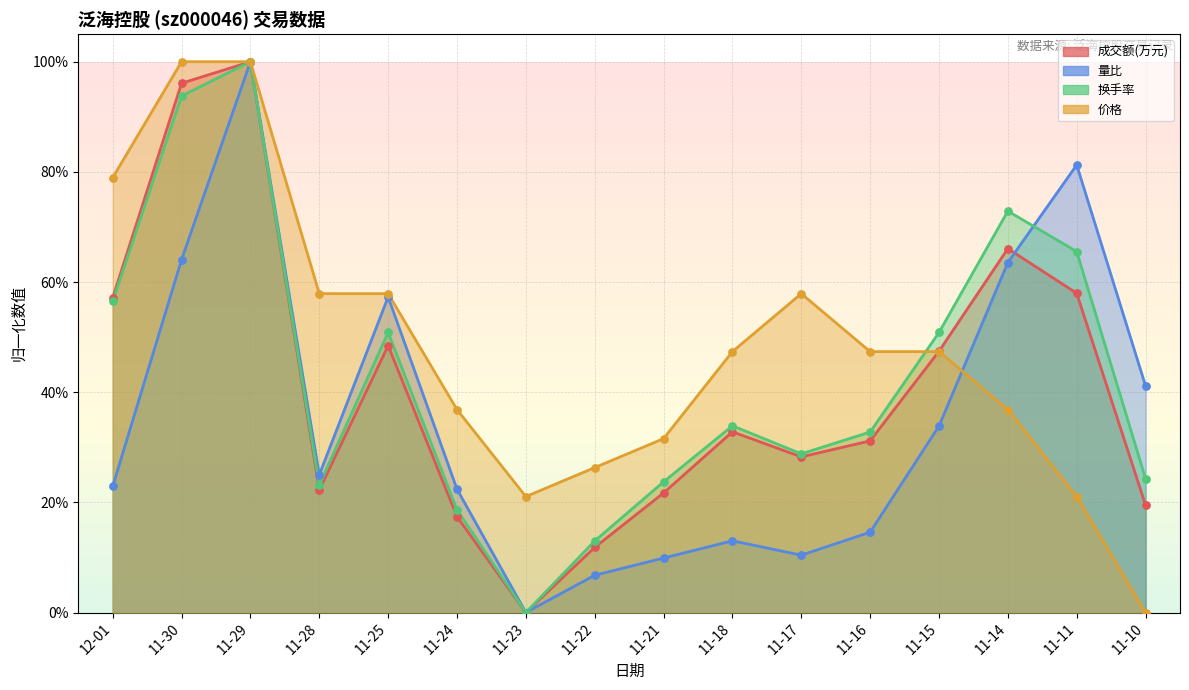

At how many categories does at least one series exceed 0?

16